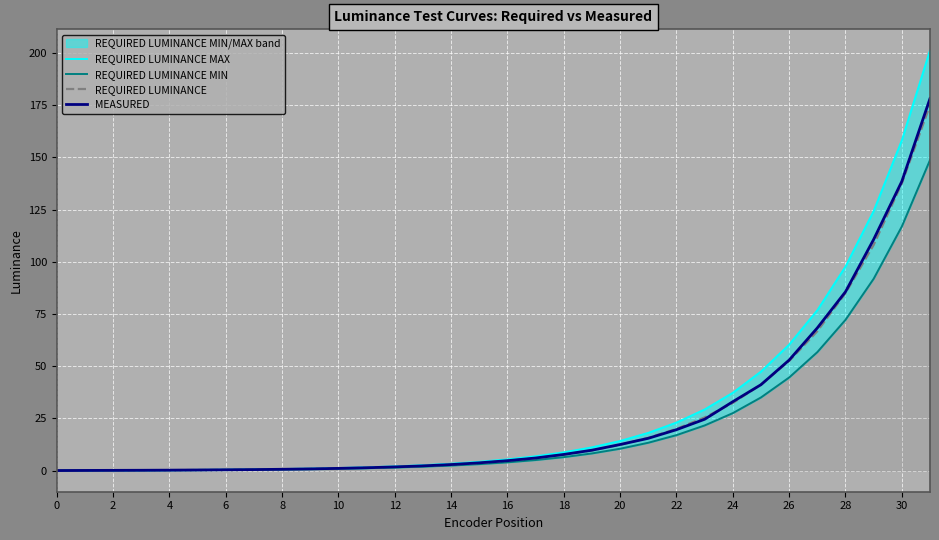

What is the minimum value for MEASURED?

0.1